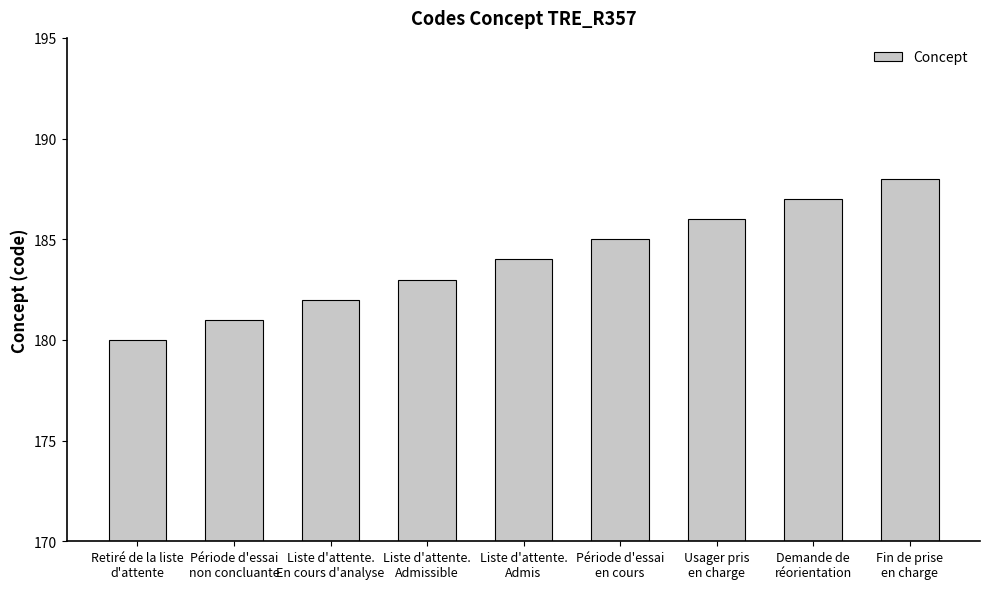

What is the difference between the second highest and second lowest values?

6